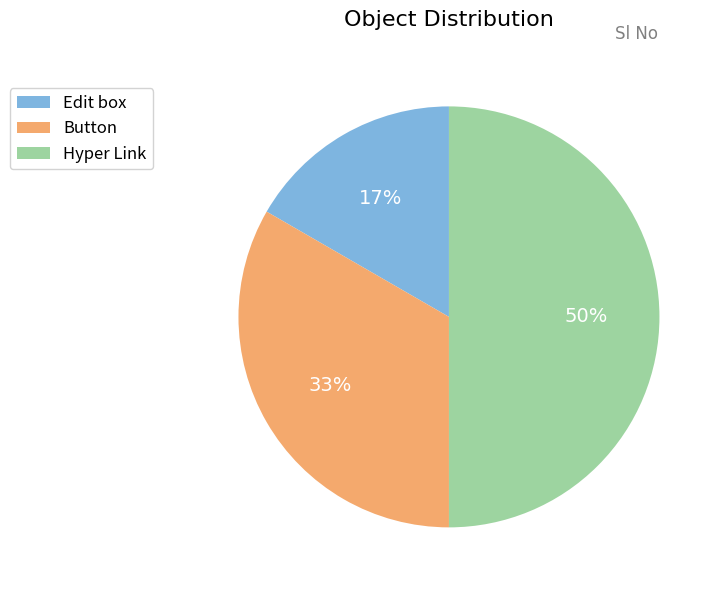

What percentage is the Edit box slice, to the nearest percent?

17%